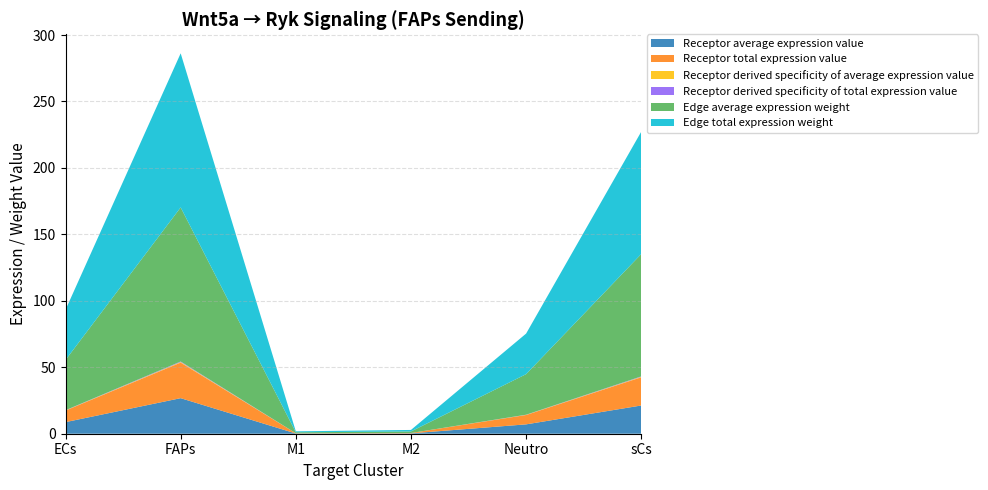

Reading left to right, extract all data points from this chart.

Receptor average expression value: 8.7	26.8	0.2	0.3	7.0	21.2
Receptor total expression value: 8.7	26.8	0.2	0.3	7.0	21.2
Receptor derived specificity of average expression value: 0.1	0.4	0.0	0.0	0.1	0.3
Receptor derived specificity of total expression value: 0.1	0.4	0.0	0.0	0.1	0.3
Edge average expression weight: 37.8	116.0	0.7	1.2	30.5	92.1
Edge total expression weight: 37.8	116.0	0.7	1.2	30.5	92.1